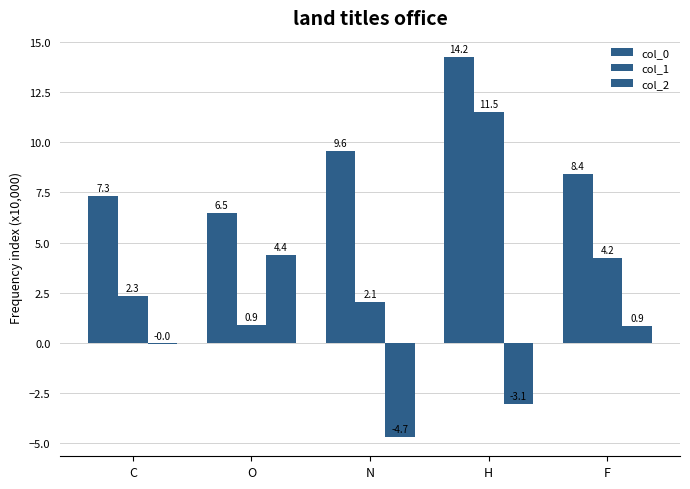

Which label corresponds to the smallest value in the chart?

N